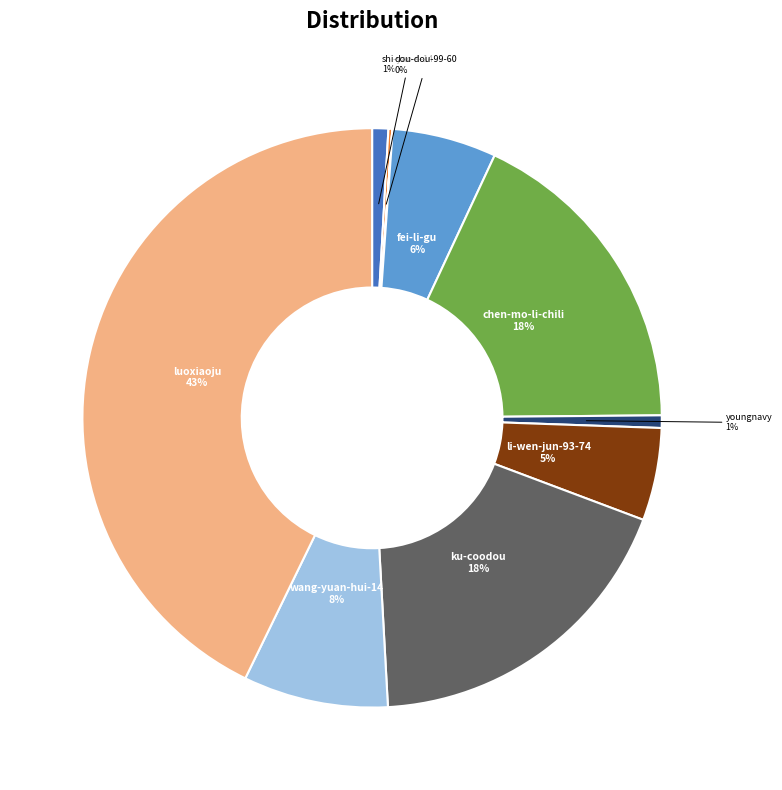

To the nearest percent, what is the average slice percentage?

9%